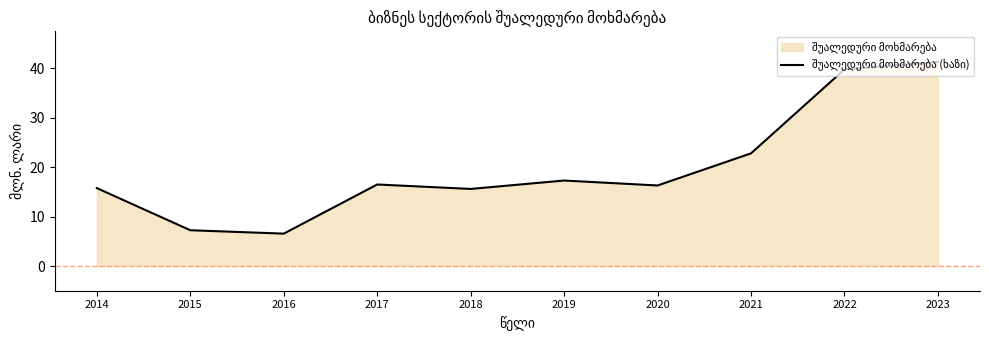

Rank the categories by value from lowest to highest.

2016, 2015, 2018, 2014, 2020, 2017, 2019, 2021, 2022, 2023